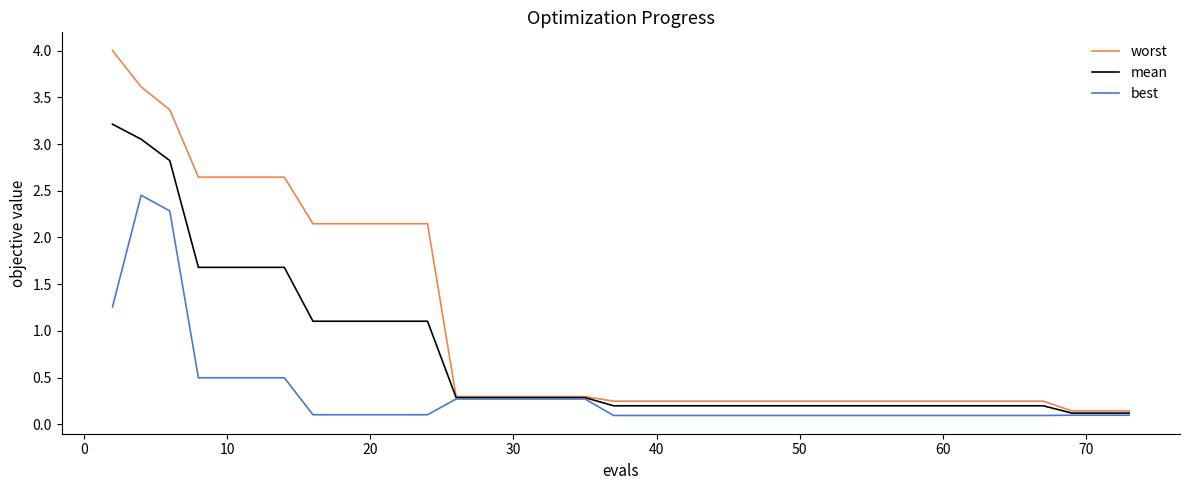

Which series has the largest range (max minus min)?

worst